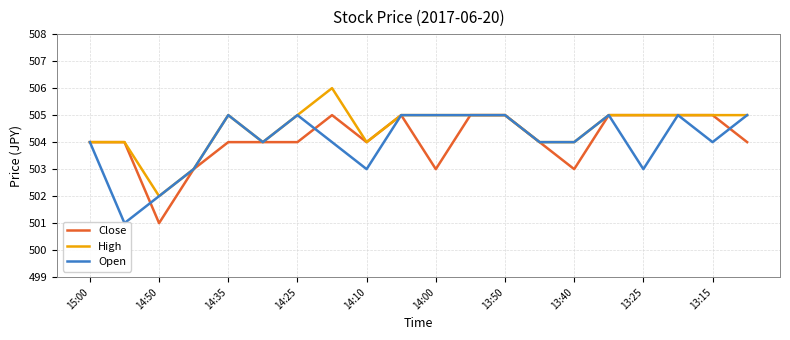

After their last crossing, which series has the higher values: Open or Close?

Open